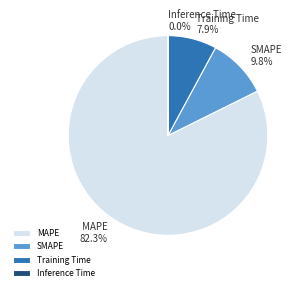

Is it true that SMAPE is 10% of the pie?

True